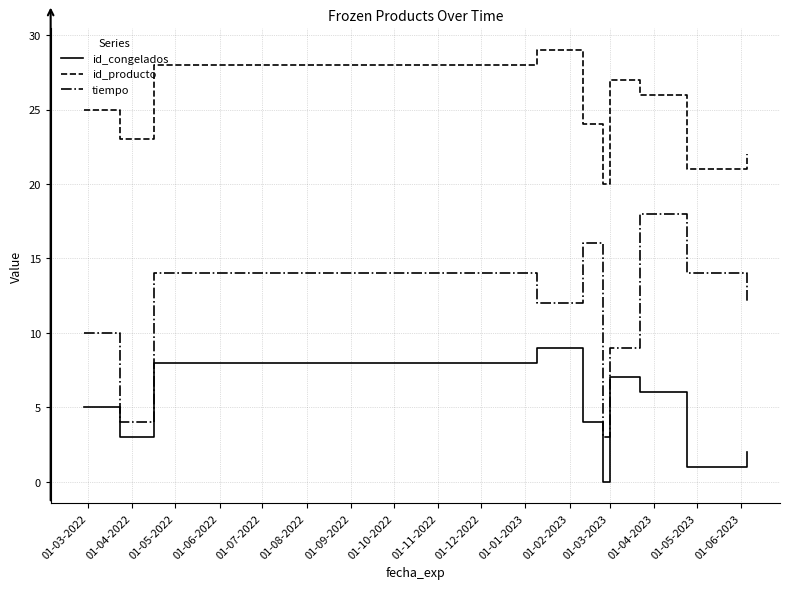

How many id_producto values are between 22 and 27?

6